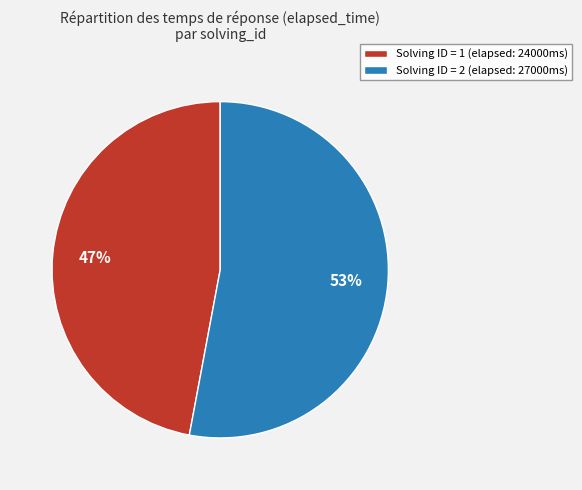

How many slices are in this pie chart?

2